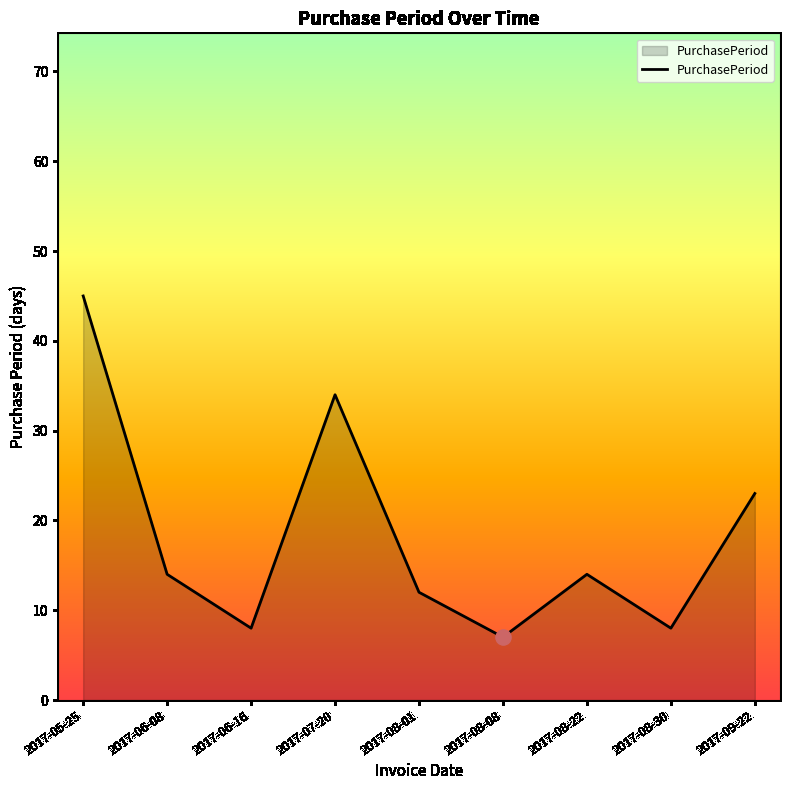

Between 2017-08-22 and 2017-09-22, which is larger?

2017-09-22